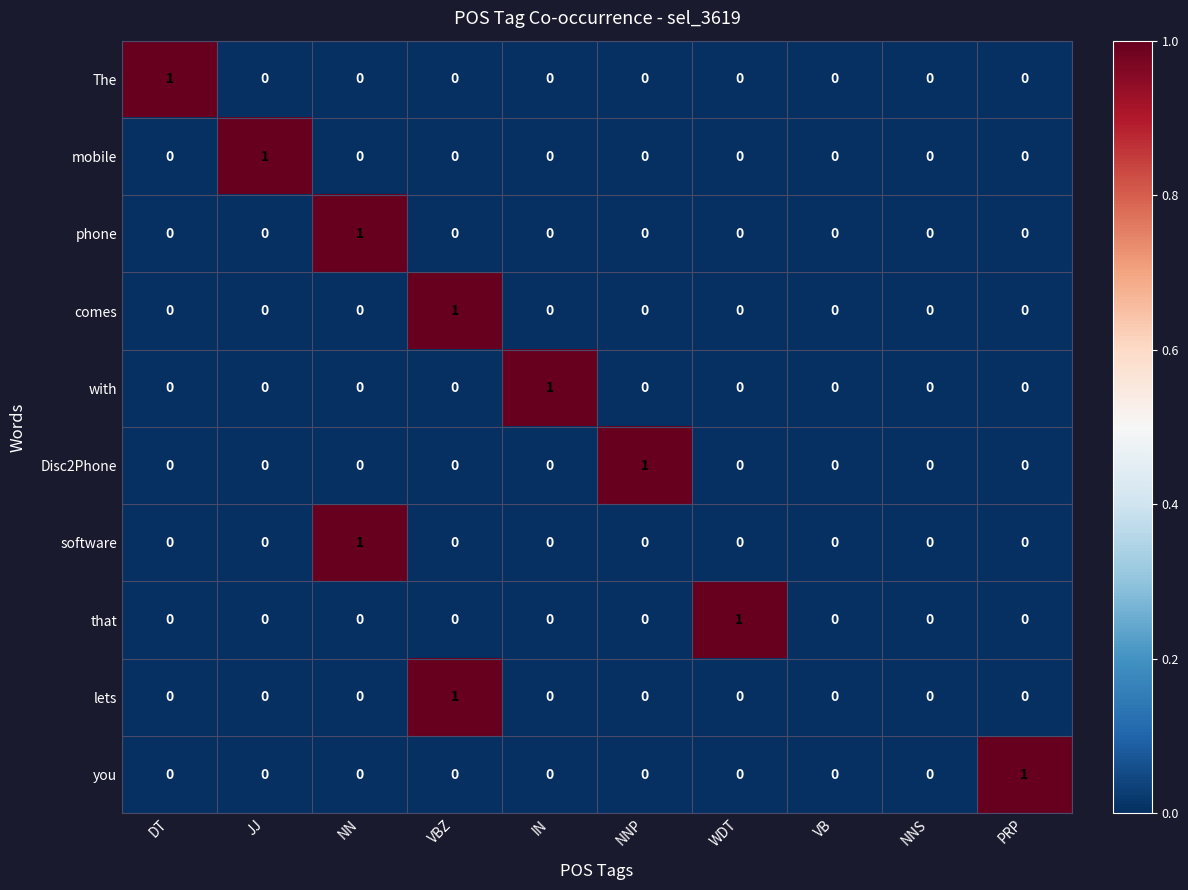

Count the mobile values in the range 0 to 1.

10